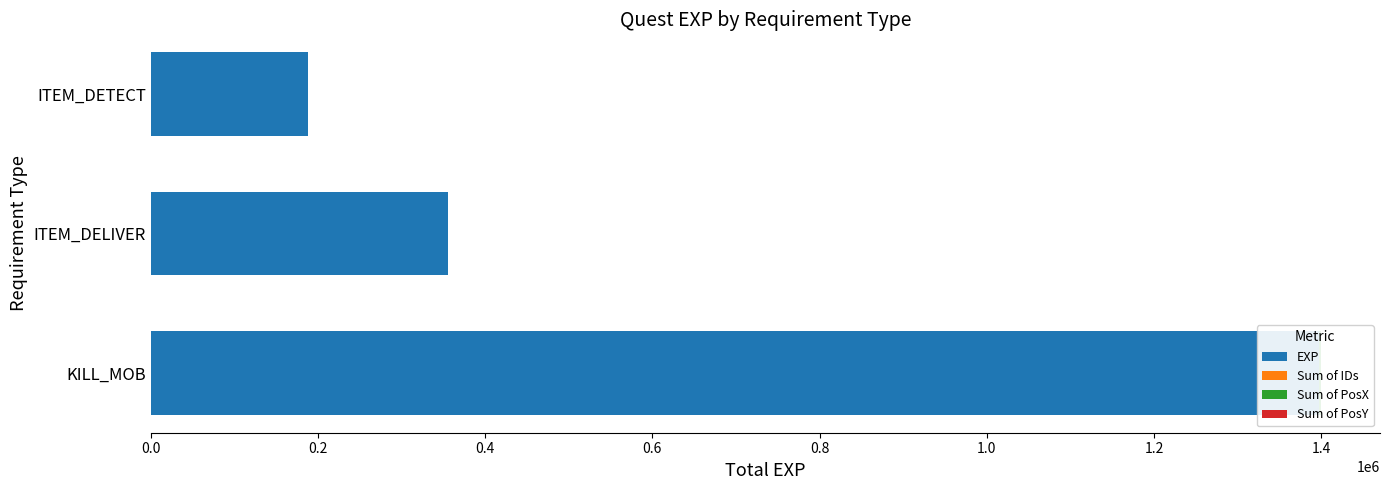

How many bars are there in total?

12